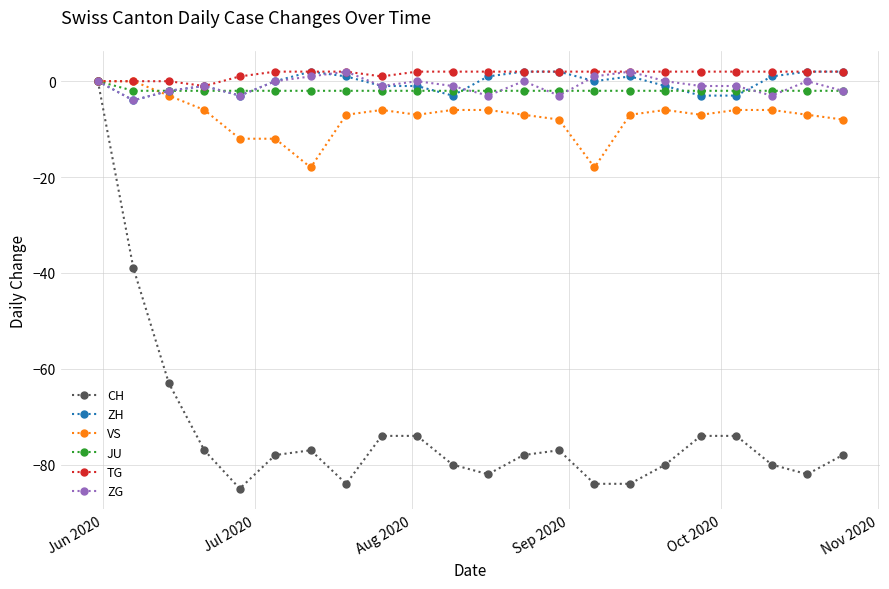

Which series has the widest spread of values?

CH